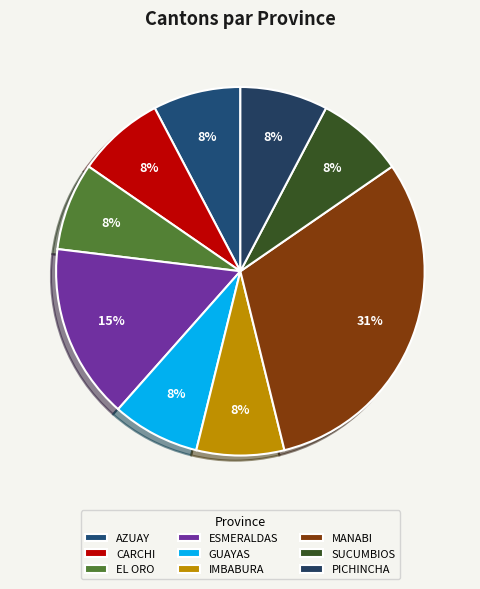

Between GUAYAS and EL ORO, which is larger?

GUAYAS